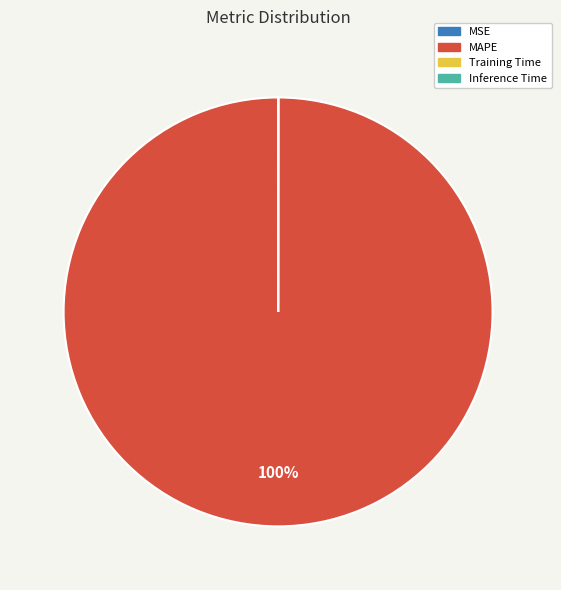

To the nearest percent, what portion does MAPE represent?

100%